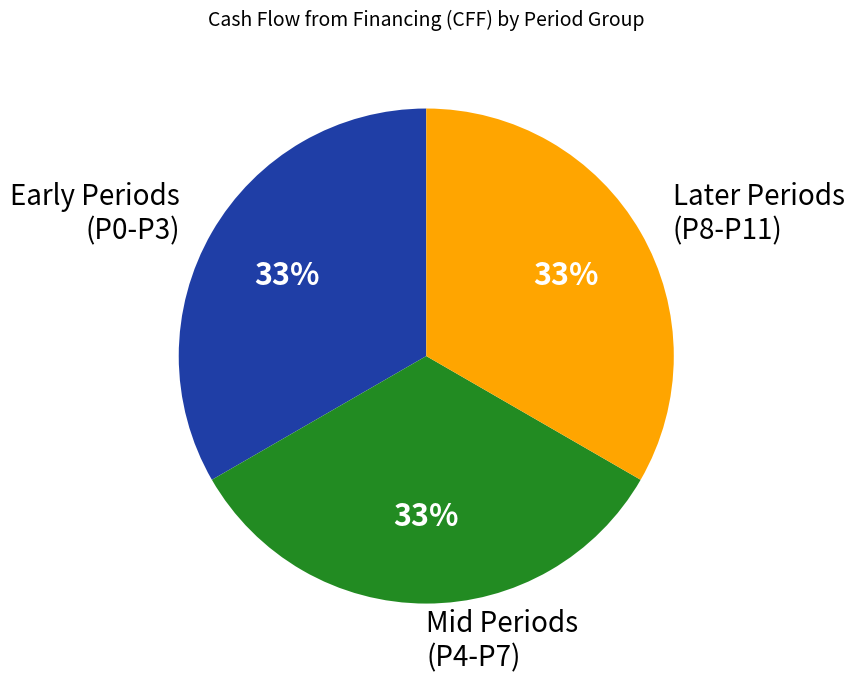

Do Later Periods (P8-P11) and Early Periods (P0-P3) together represent more than half of the pie?

Yes